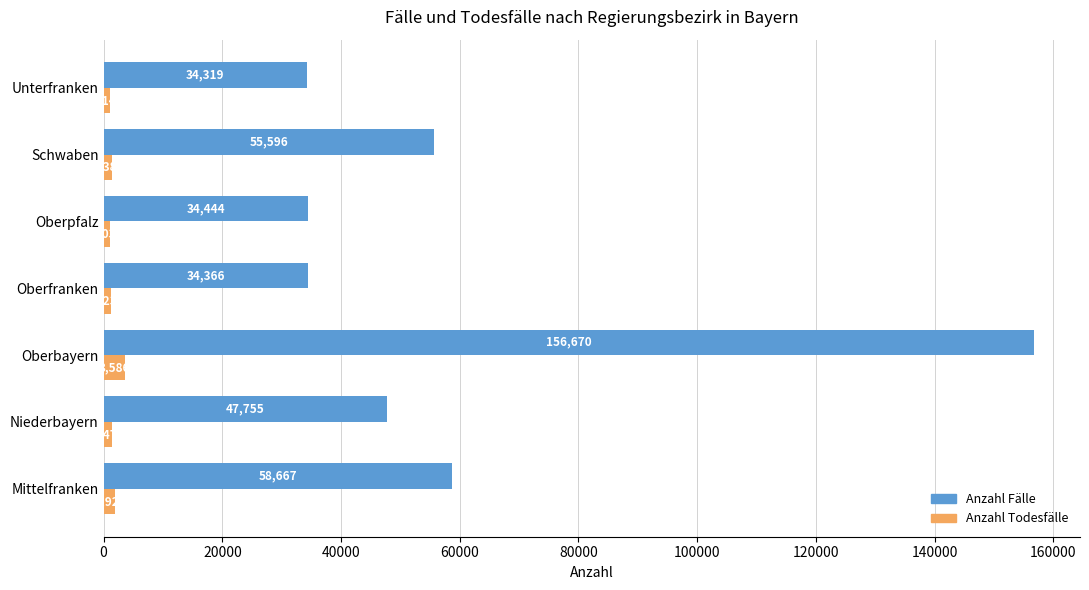

What is the approximate value of Anzahl Fälle at Oberpfalz?

34444